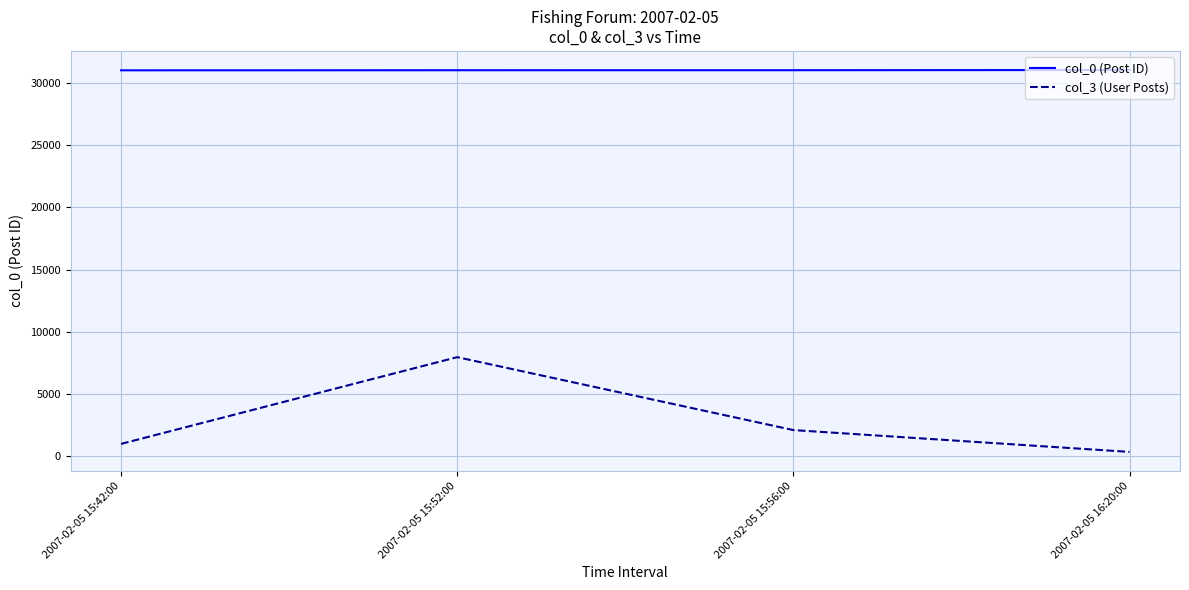

What is the total value across all series at 2007-02-05 15:42:00?

32020